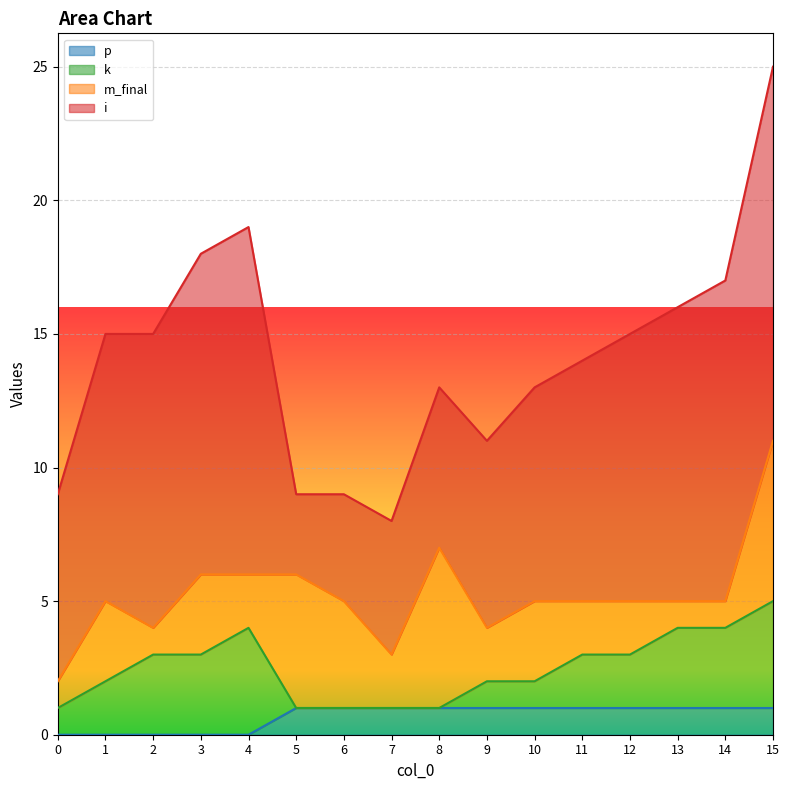

True or false: p and i intersect in this chart.

False